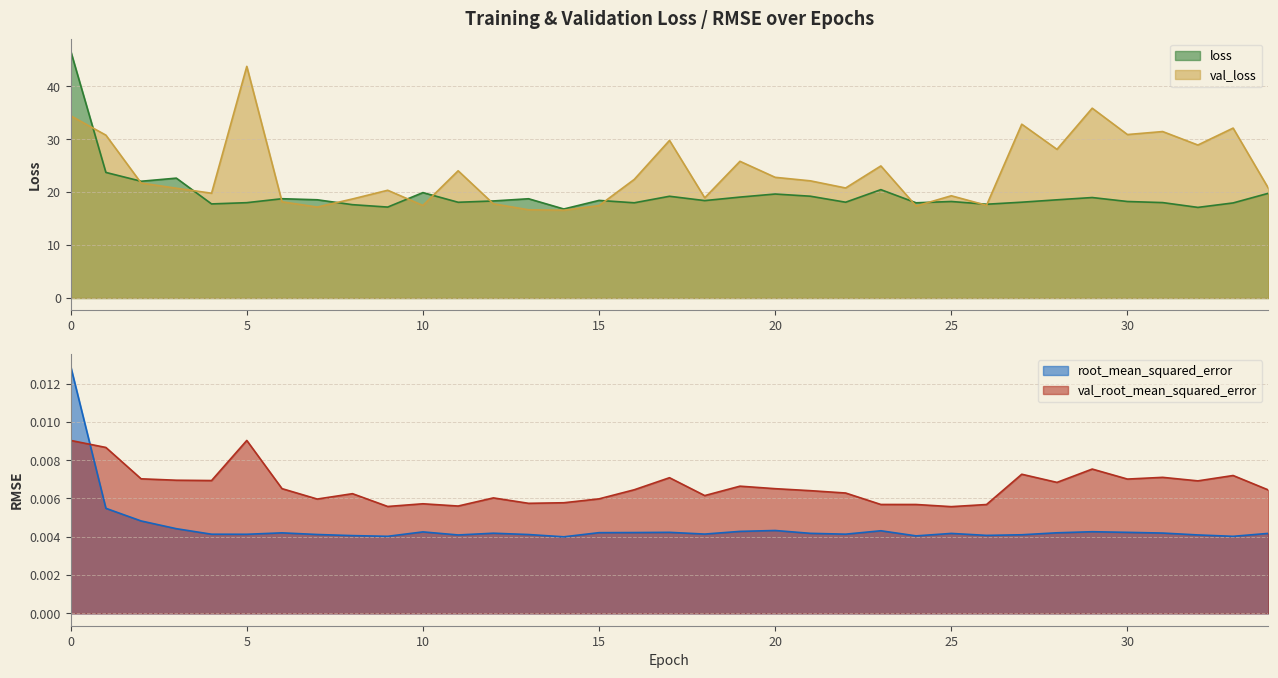

What is the average value of the loss series?

19.6